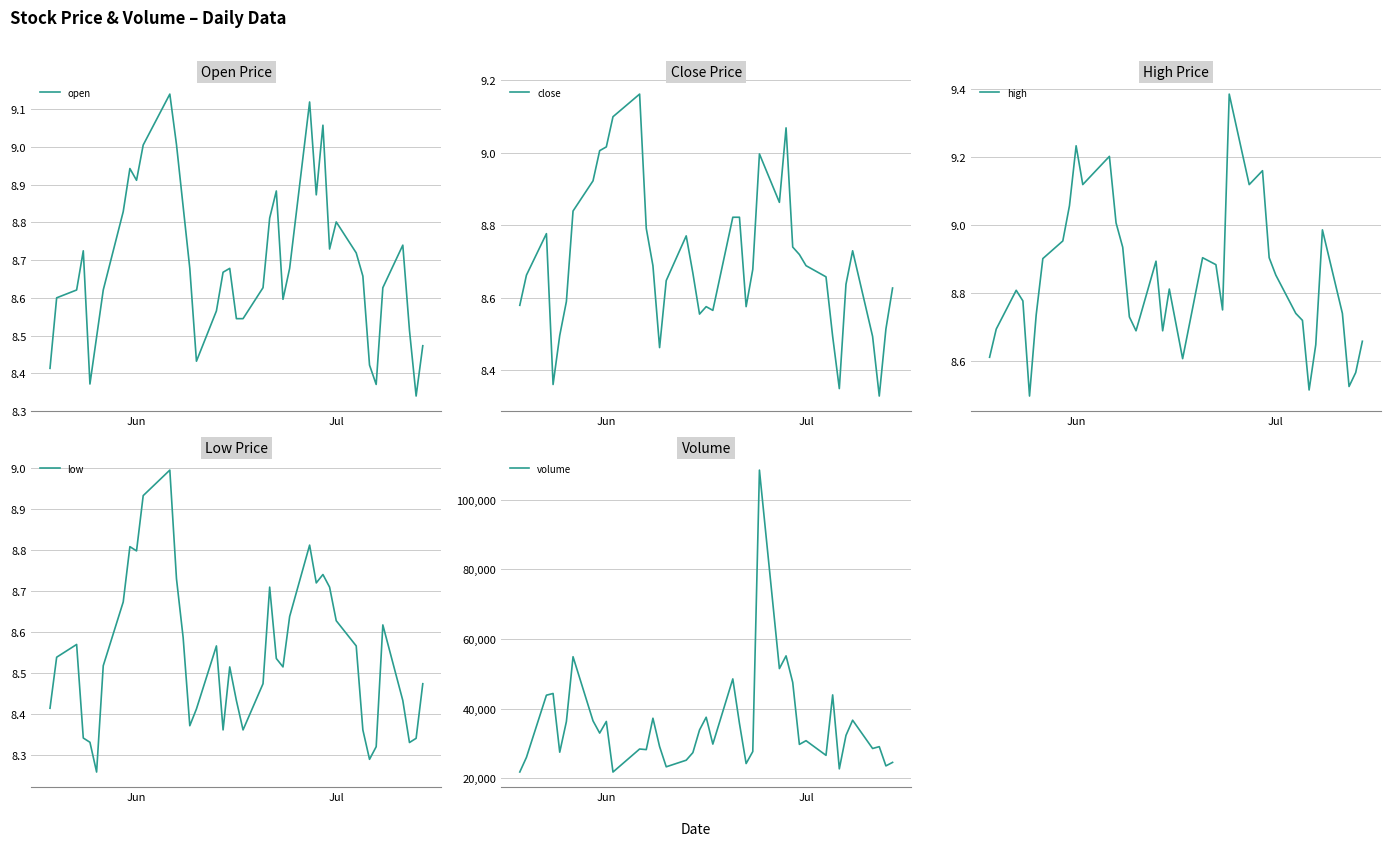

What is the sum of all open values?

347.7